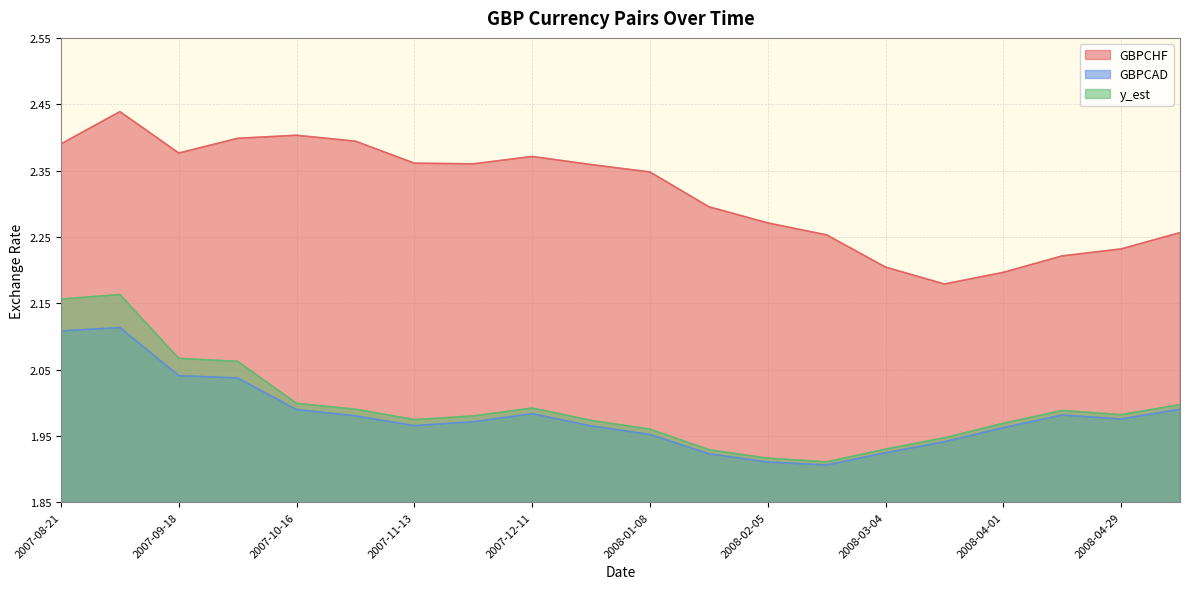

Does the chart have visible grid lines?

Yes